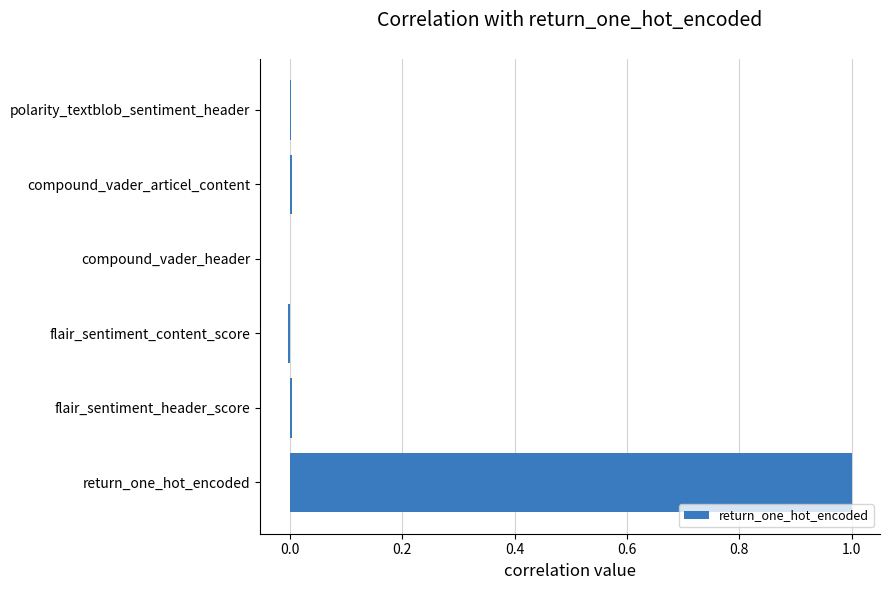

Which label corresponds to the largest value in the chart?

return_one_hot_encoded